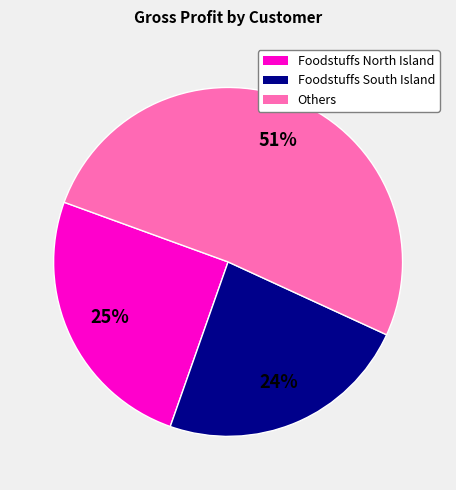

Is there a majority slice in this chart?

Yes